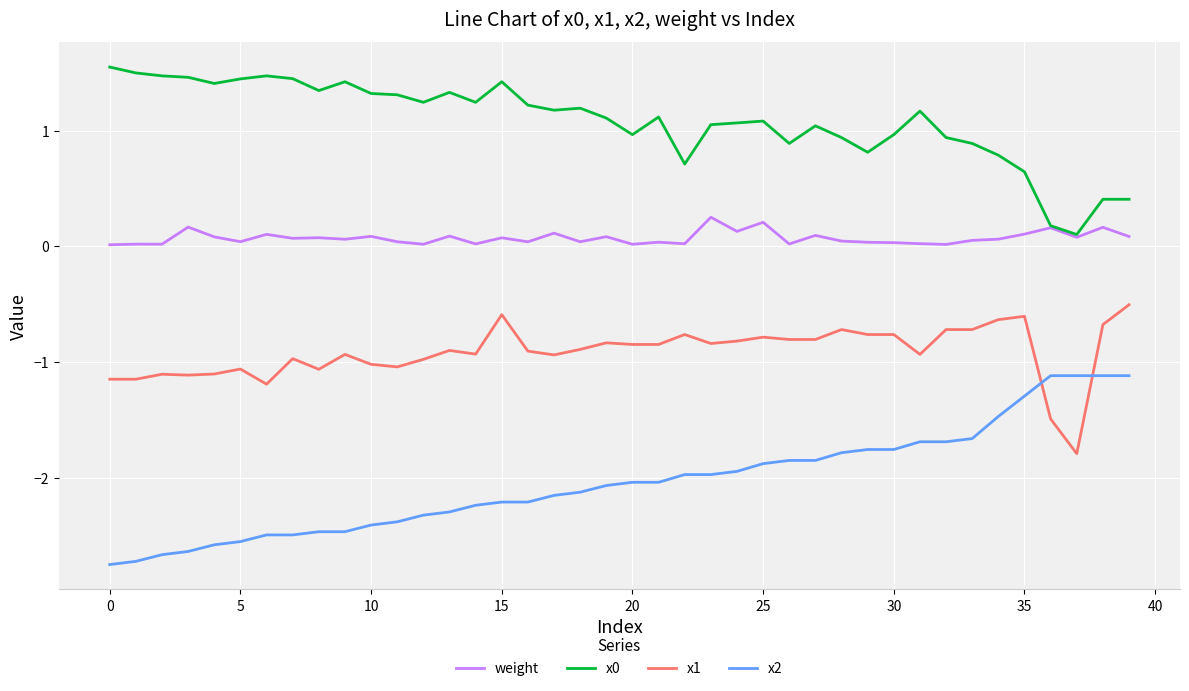

True or false: x0 and x1 cross at least once.

False